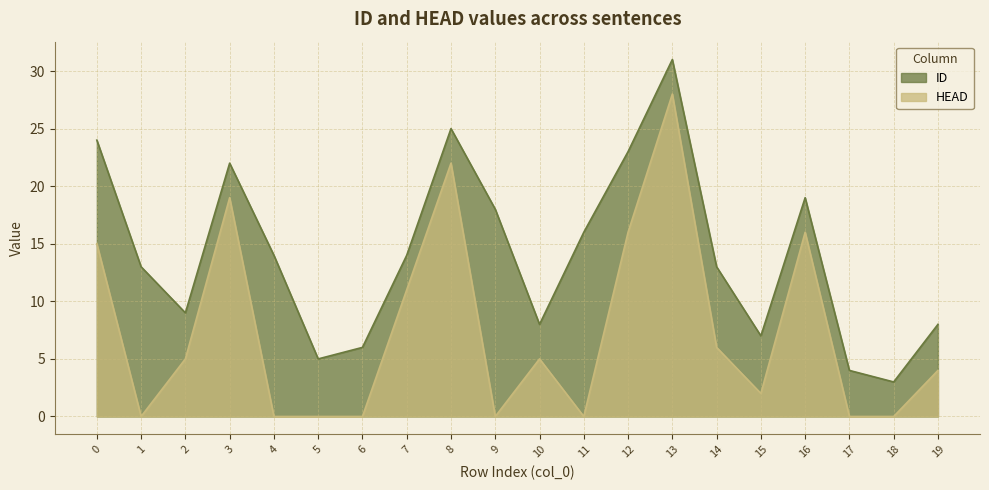

How many data points in ID are less than 14?

10